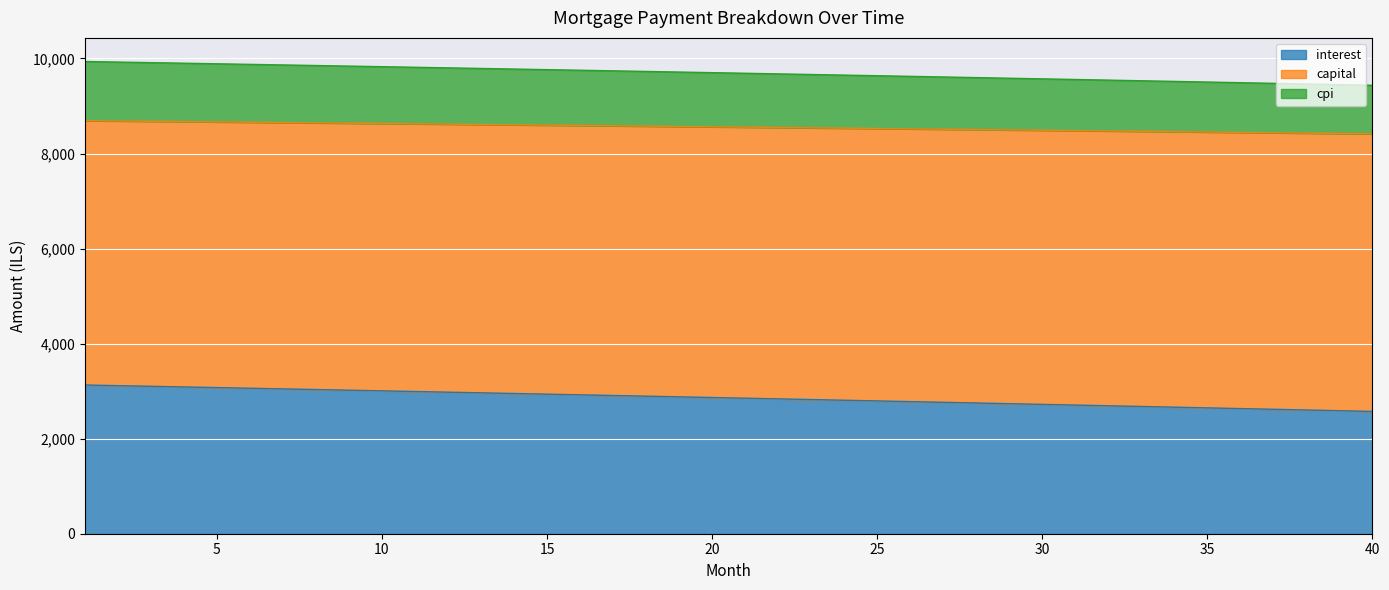

What is the maximum value for interest?

3128.9